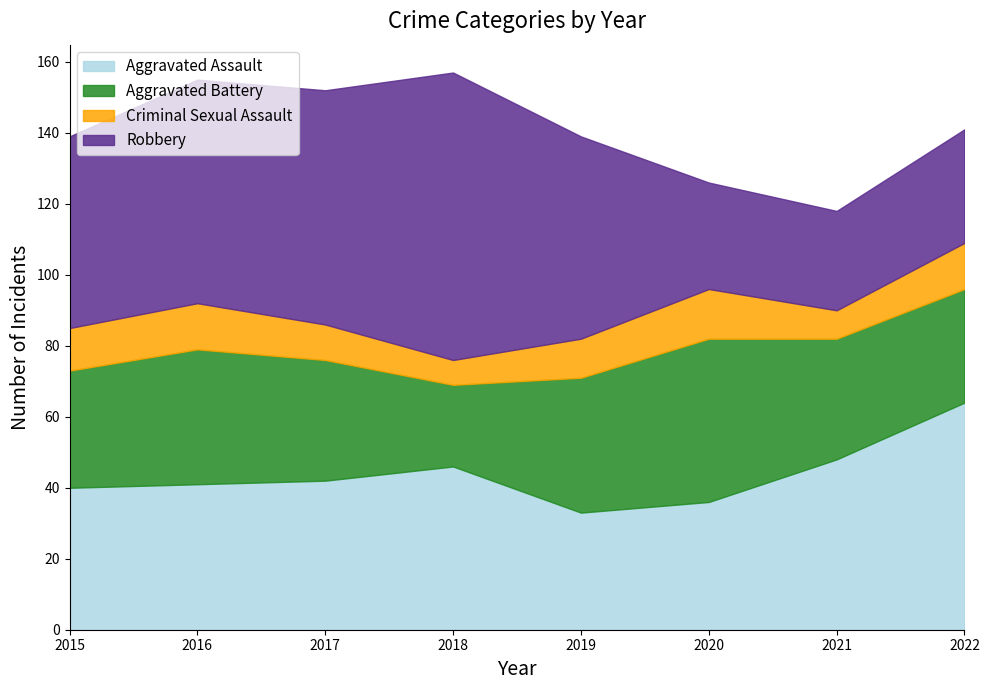

Does the chart display data point markers on the line(s)?

No